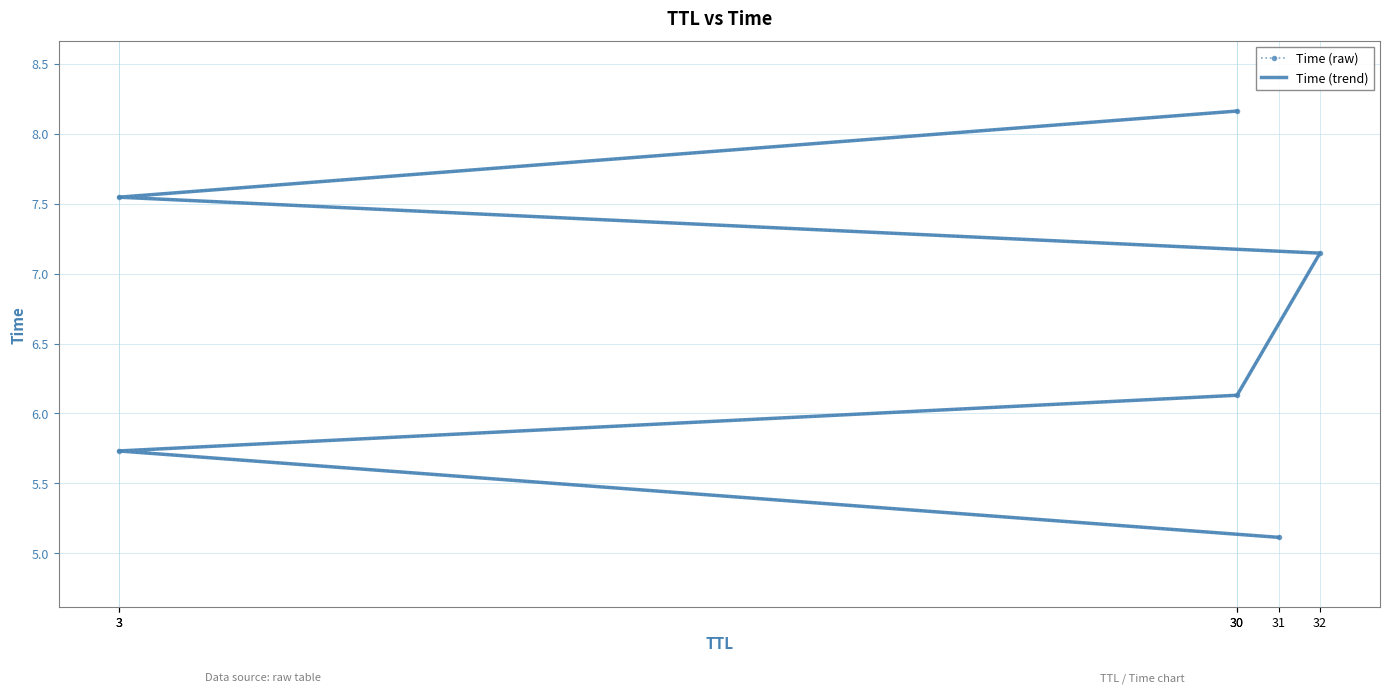

True or false: Time (raw) and Time (trend) cross at least once.

False